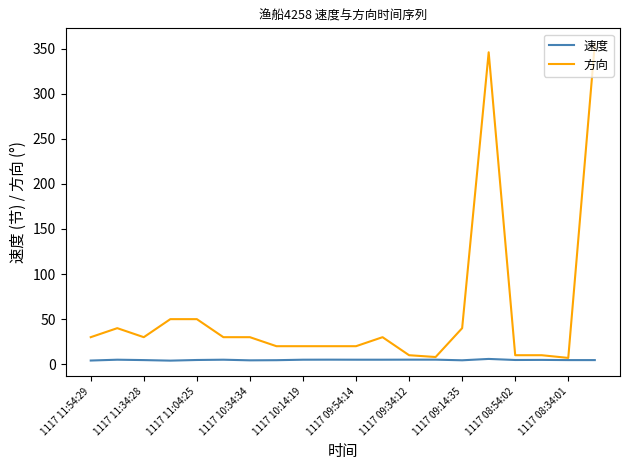

List the series in order of their overall mean, lowest first.

速度, 方向